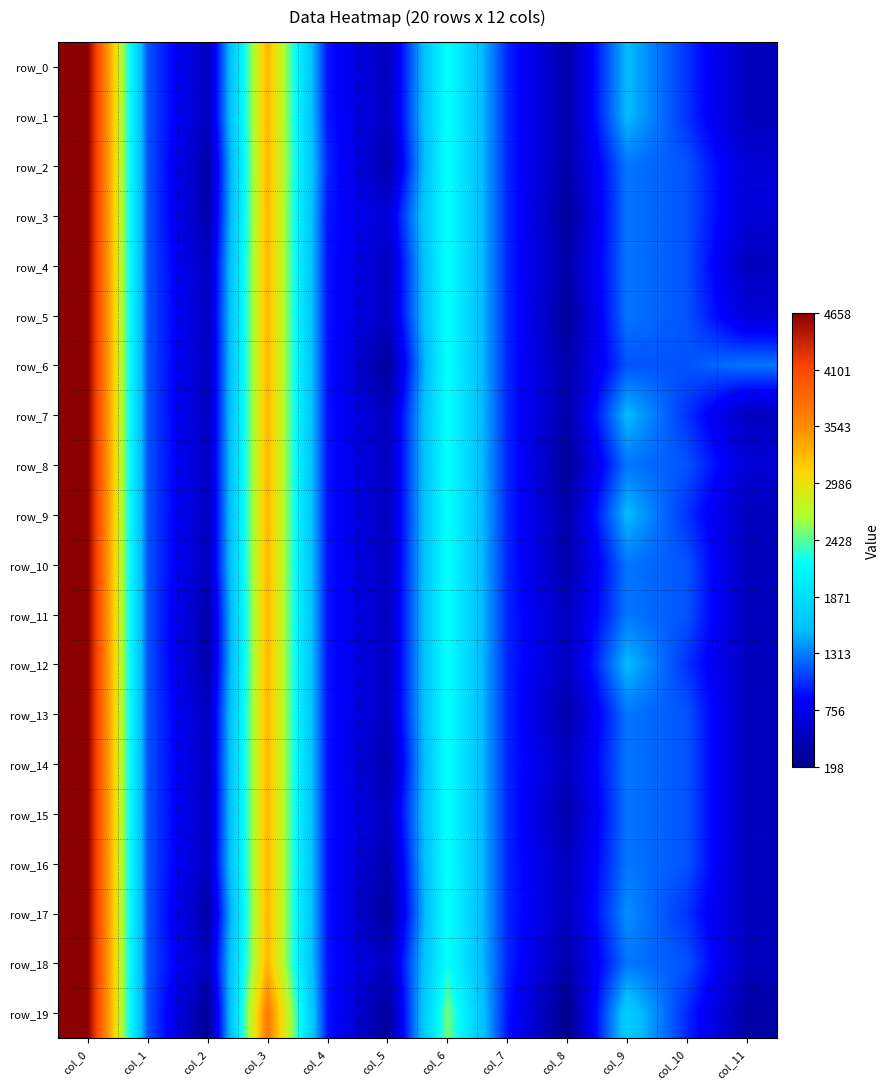

Is the value of row_15 at col_6 greater than the value of row_0 at col_11?

Yes